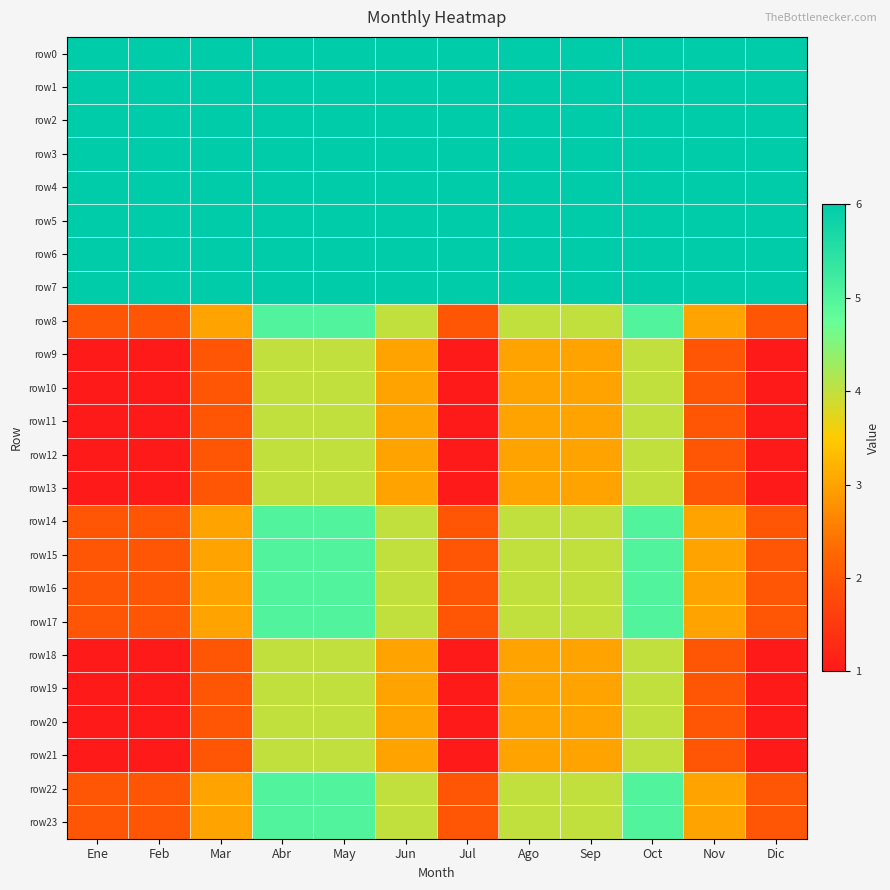

How many series are shown in this chart?

24